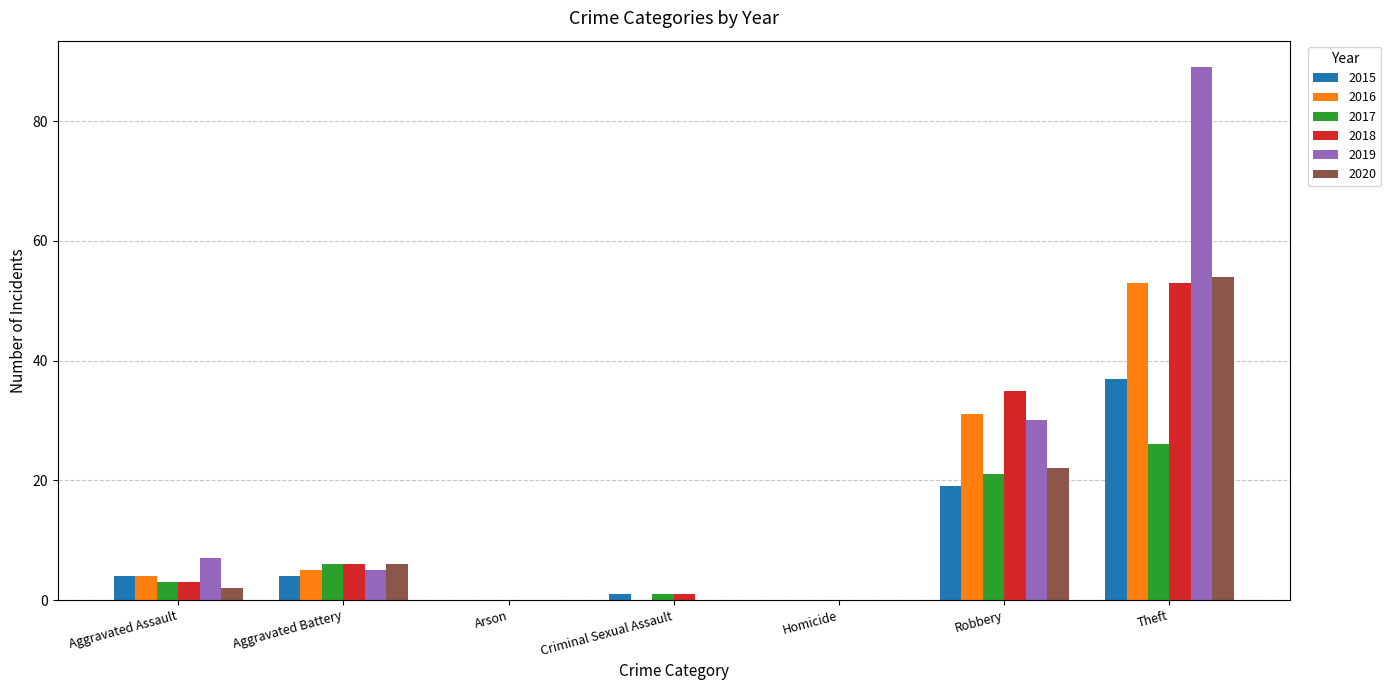

Which category has the highest value in the 2015 series?

Theft